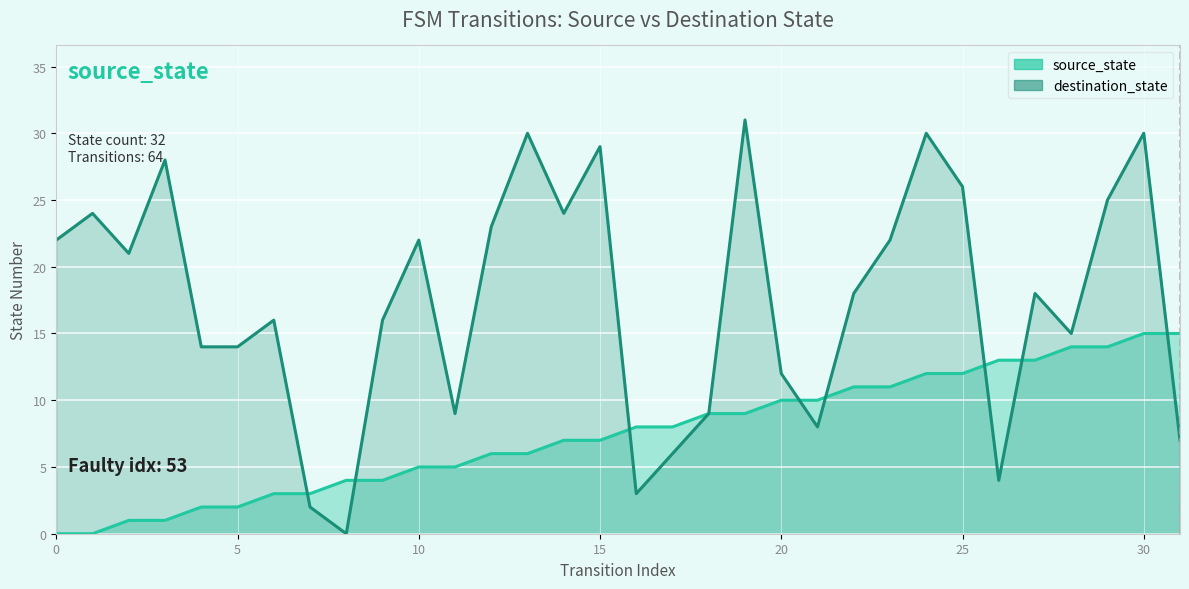

What is the difference between the maximum and second lowest values in the source_state series?

15